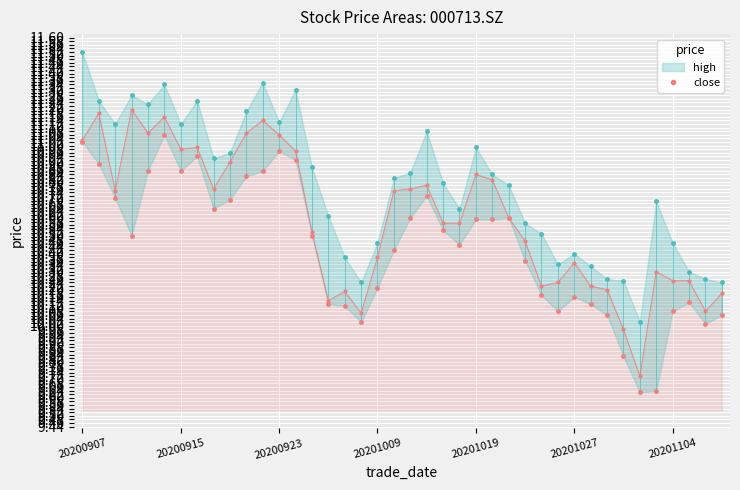

True or false: close has more than 0 interior local peaks.

True